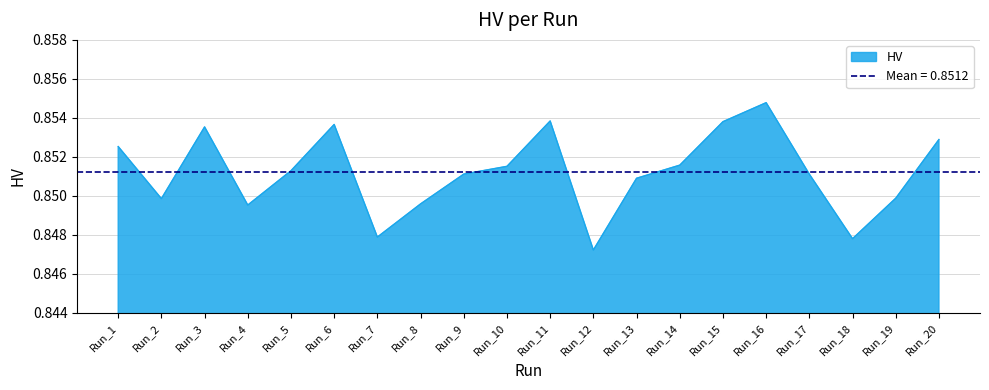

How many data points does each series have?

20